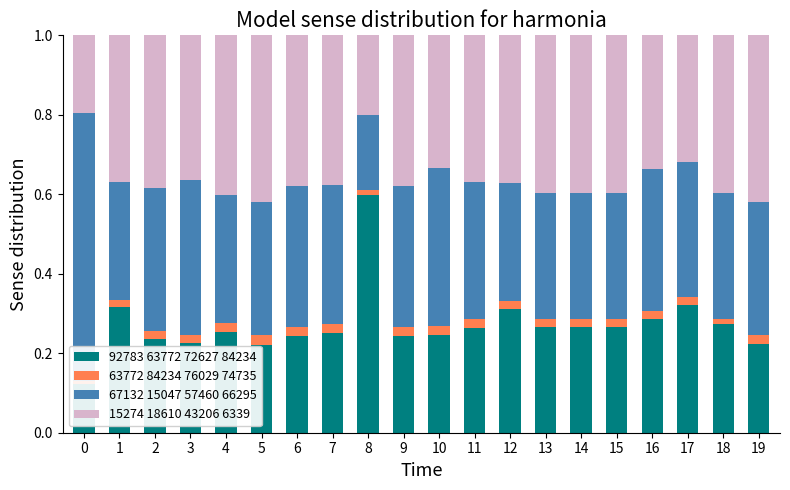

Count the number of categories in the chart.

20